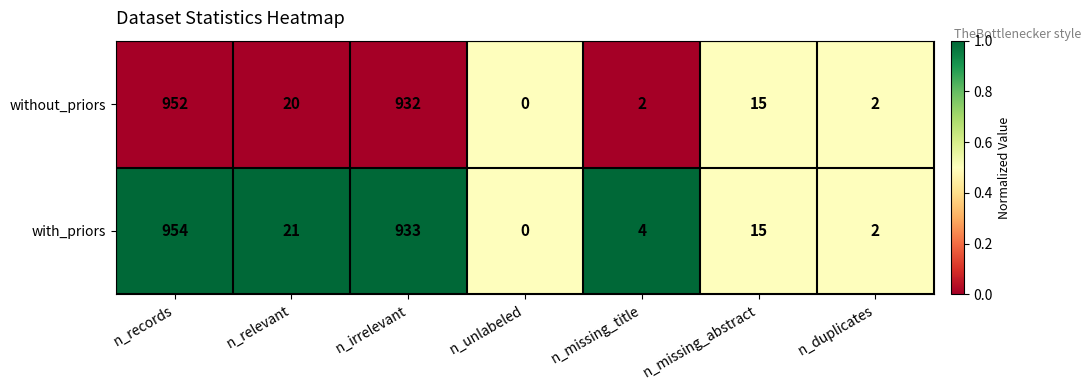

Reading left to right, transcribe all the data shown in this chart.

without_priors: n_records=952	n_relevant=20	n_irrelevant=932	n_unlabeled=0	n_missing_title=2	n_missing_abstract=15	n_duplicates=2
with_priors: n_records=954	n_relevant=21	n_irrelevant=933	n_unlabeled=0	n_missing_title=4	n_missing_abstract=15	n_duplicates=2